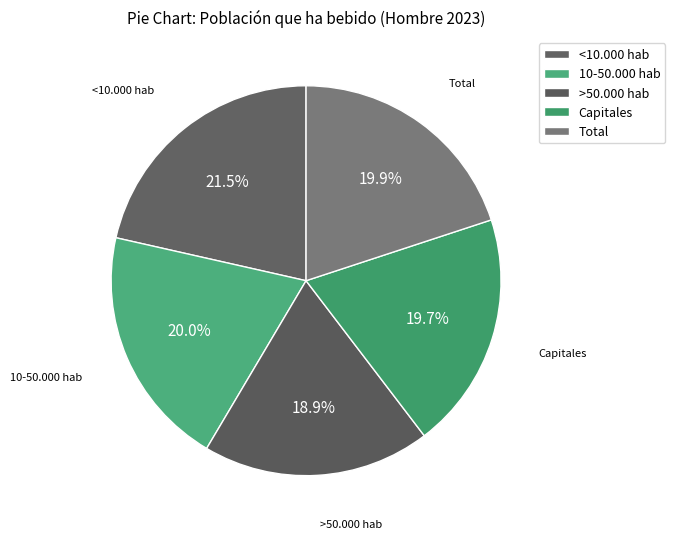

Count the number of slices in the pie.

5